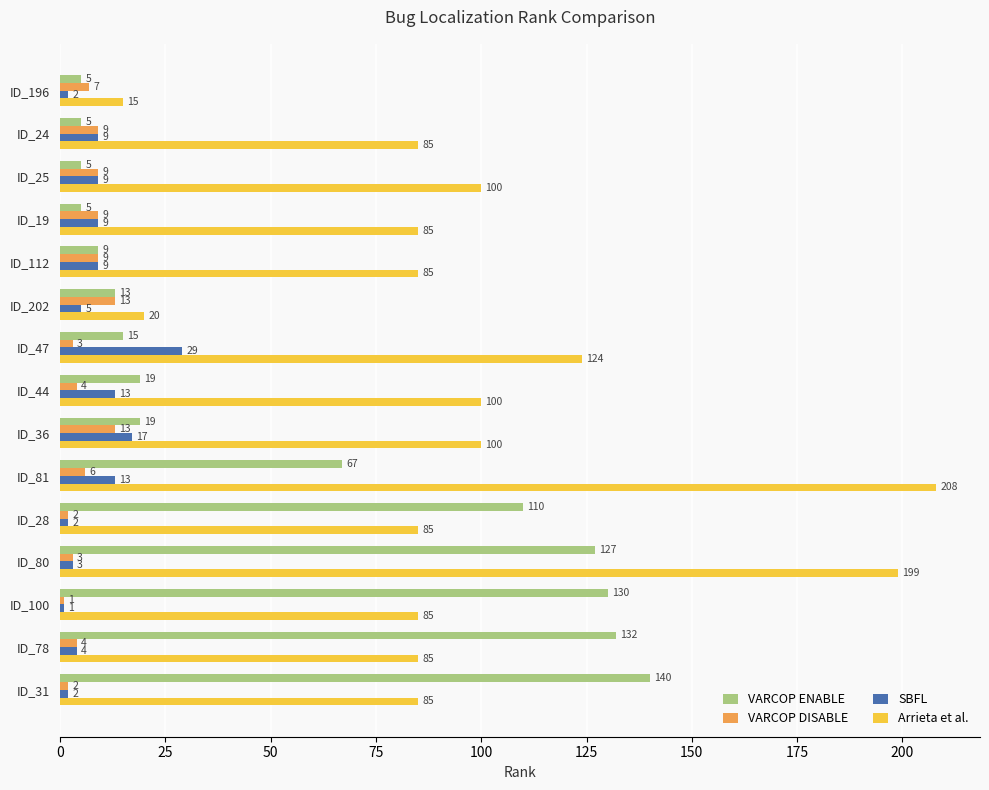

Between ID_78 and ID_80, which series saw the biggest shift?

Arrieta et al.